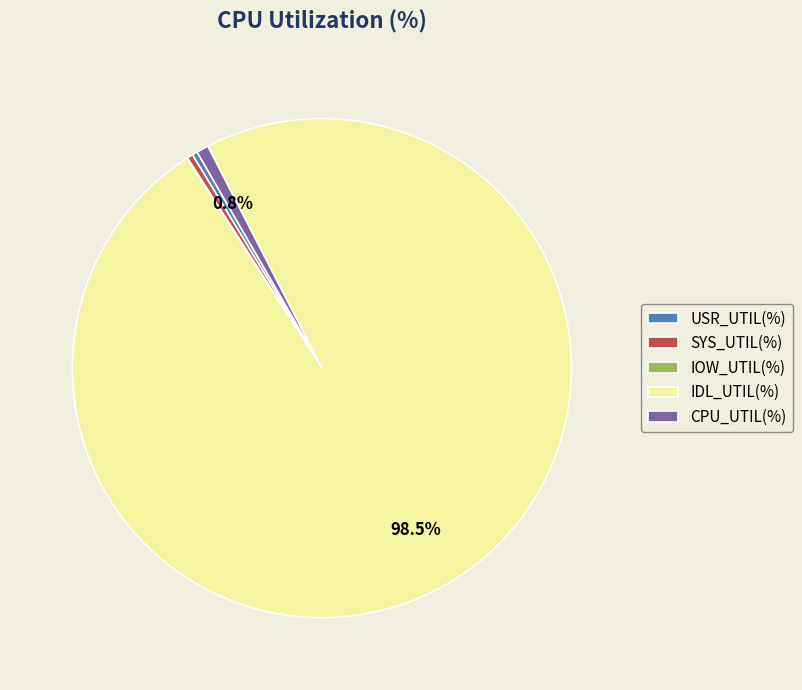

Is the sum of CPU_UTIL(%) and USR_UTIL(%) greater than half?

No